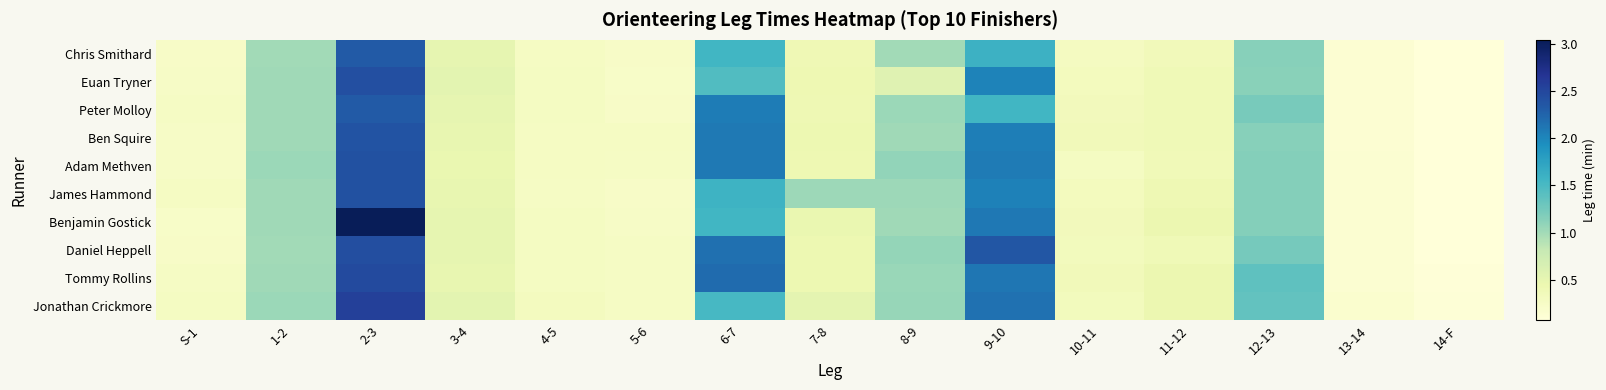

What is the spread (max minus min) of values at 10-11?

0.1